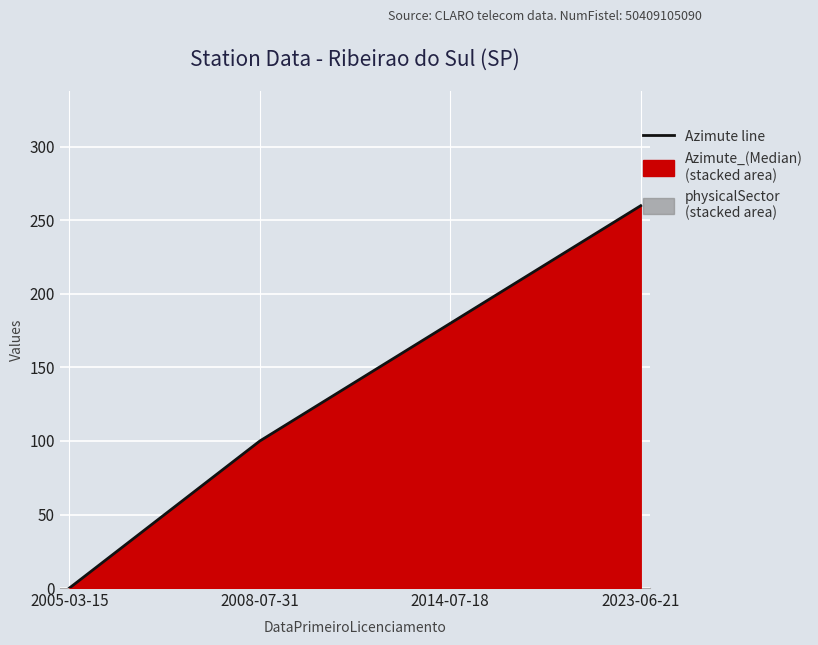

Reading left to right, list all the values displayed in this chart.

2005-03-15=0	2008-07-31=100	2014-07-18=180	2023-06-21=260